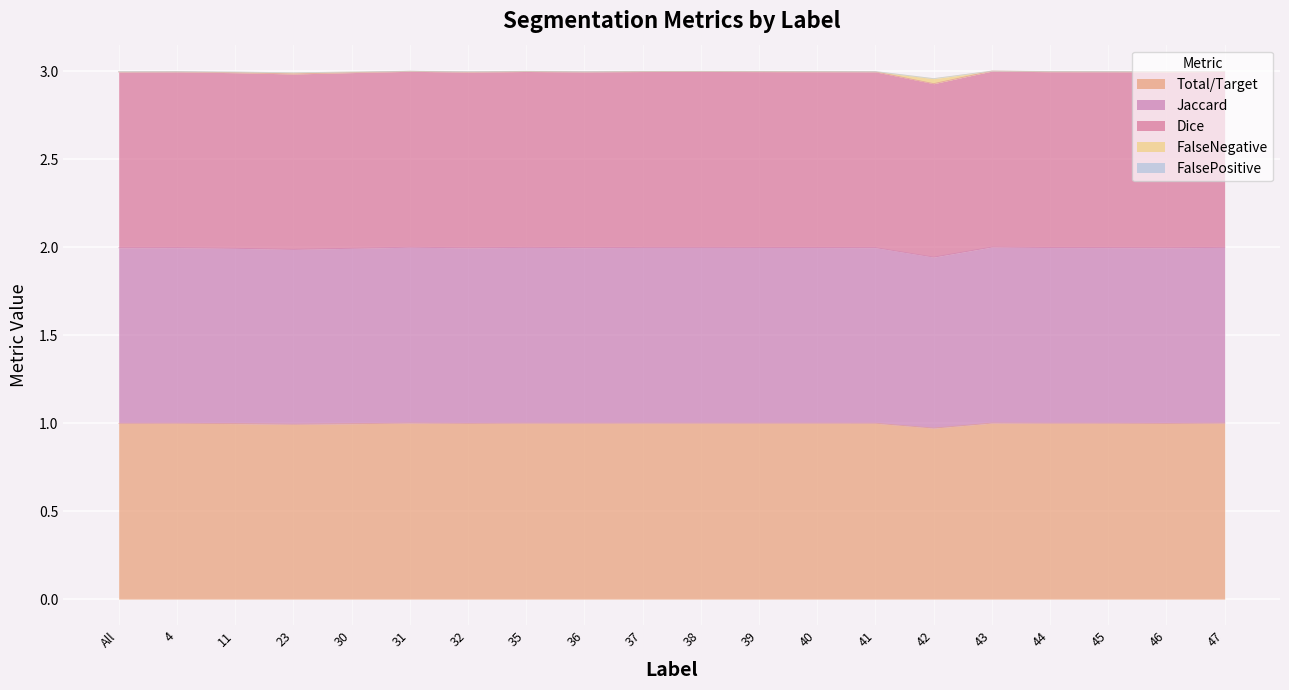

The value of Dice at 47 is 4.1. True or false?

False